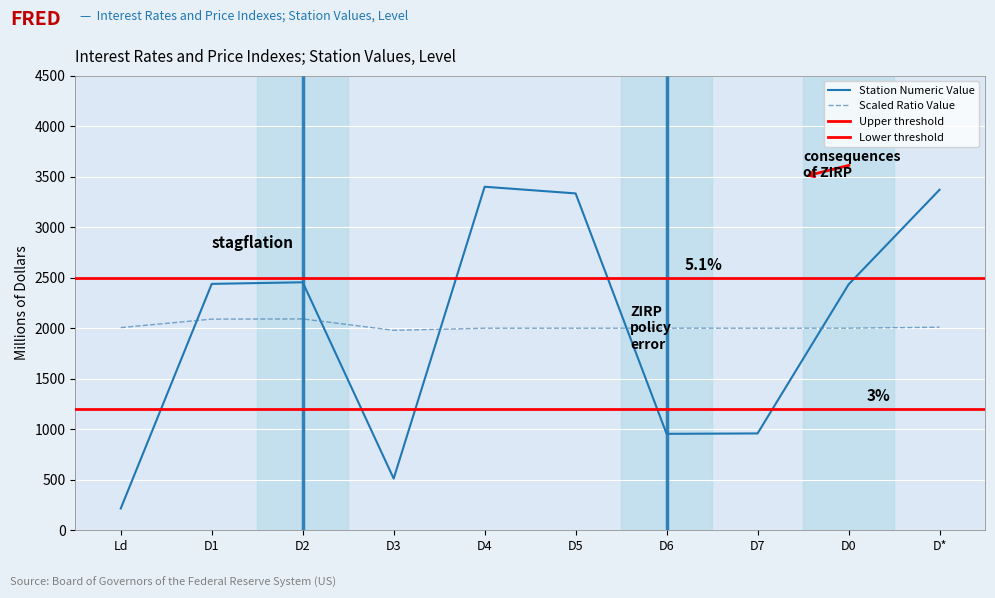

Which category has the lowest value across all series?

Ld